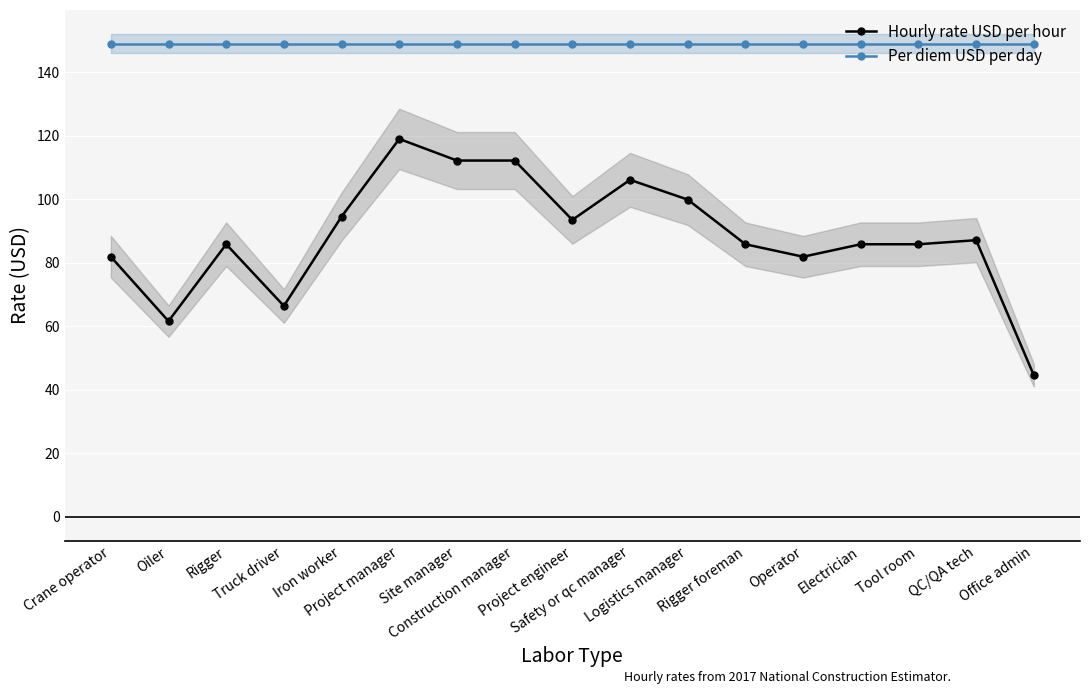

At which category does the chart reach its minimum across all series?

Office admin